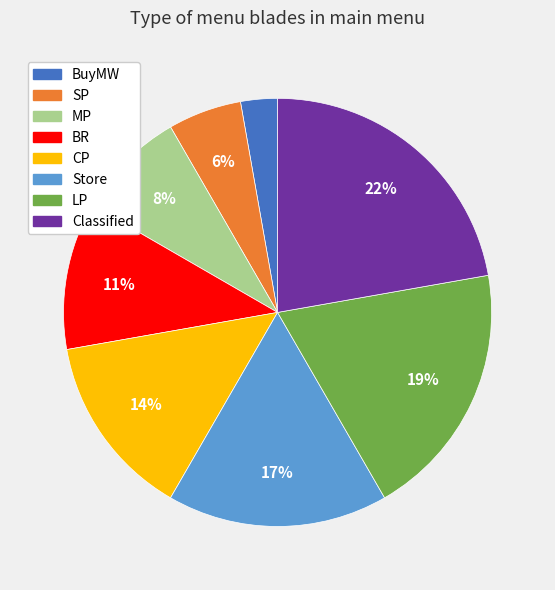

What percentage is the SP slice, to the nearest percent?

6%